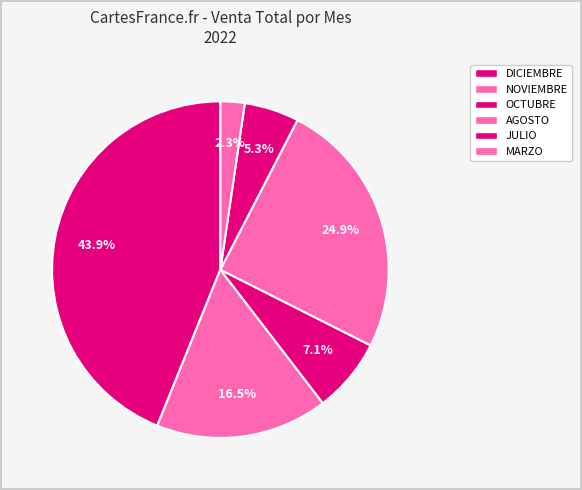

What is the total percentage of MARZO and JULIO?

7.6%